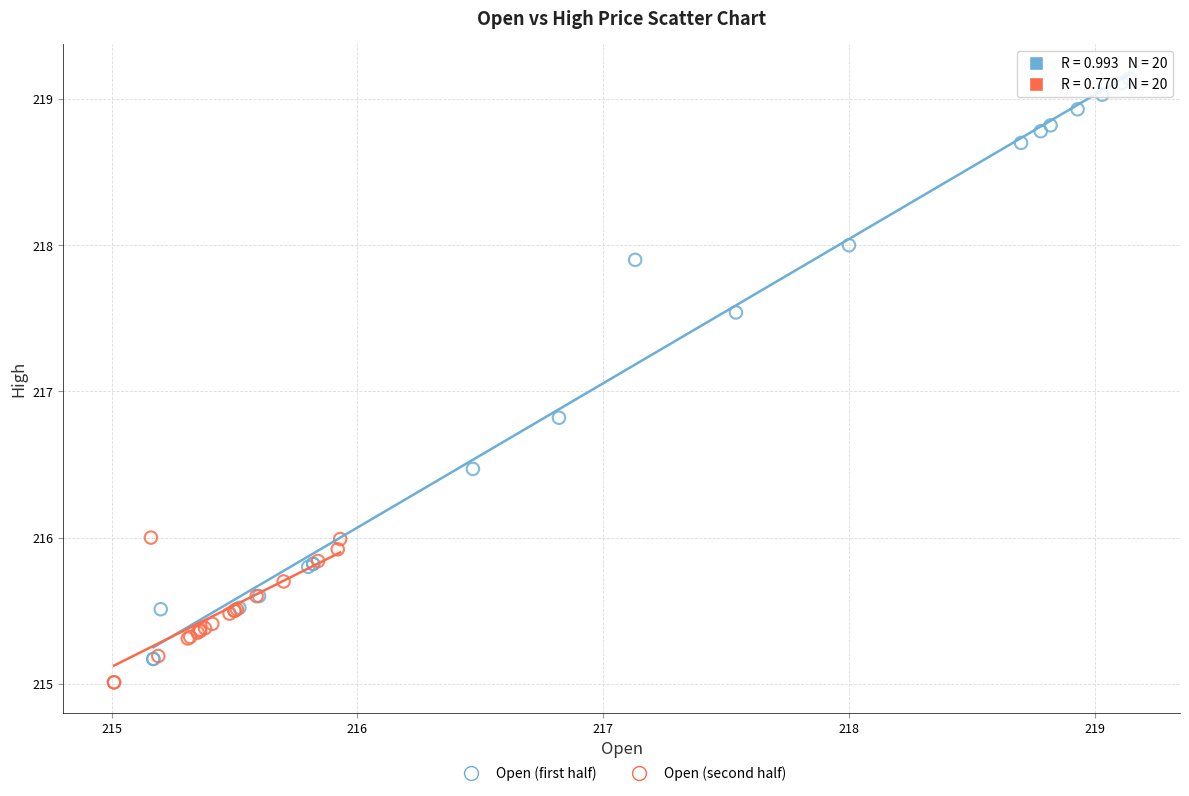

Which series has the widest spread of Y values?

Open (first half)